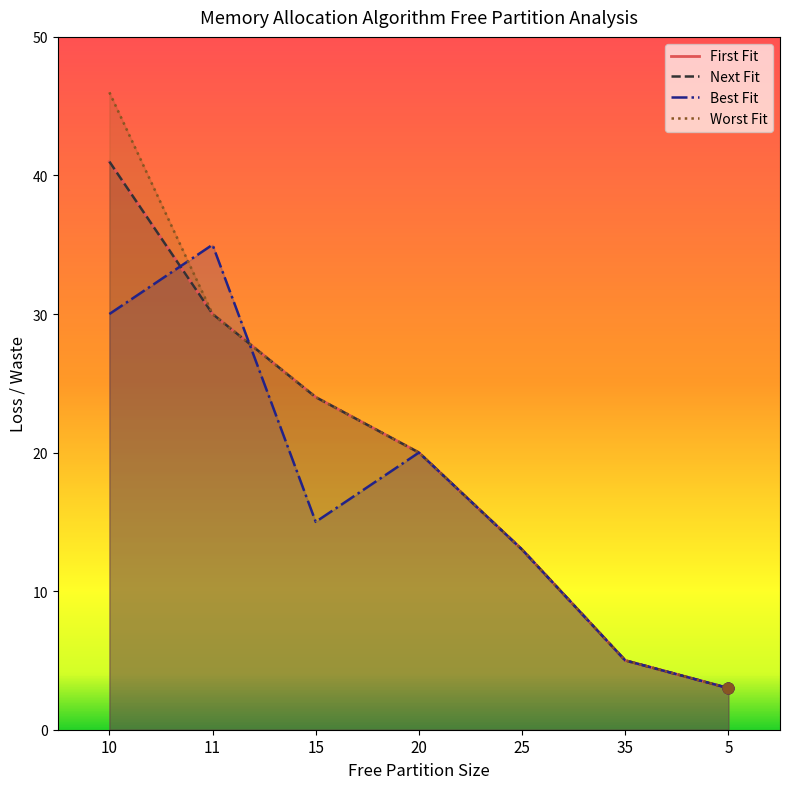

At how many categories does at least one series exceed 29?

2